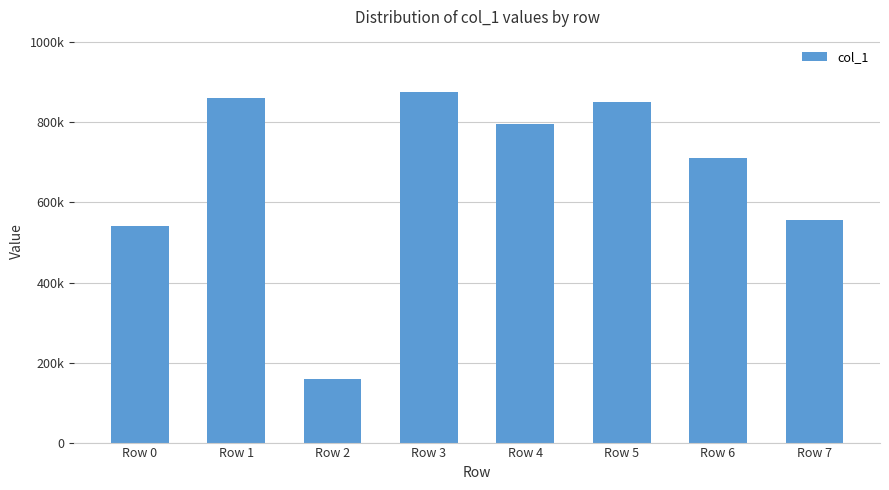

What is the sum of the values at Row 0 and Row 6?

1253726